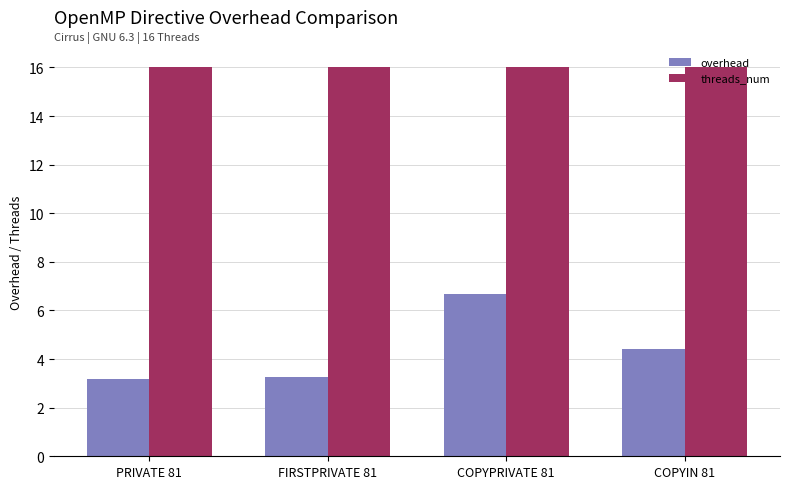

What are all the series names shown in the legend?

overhead, threads_num